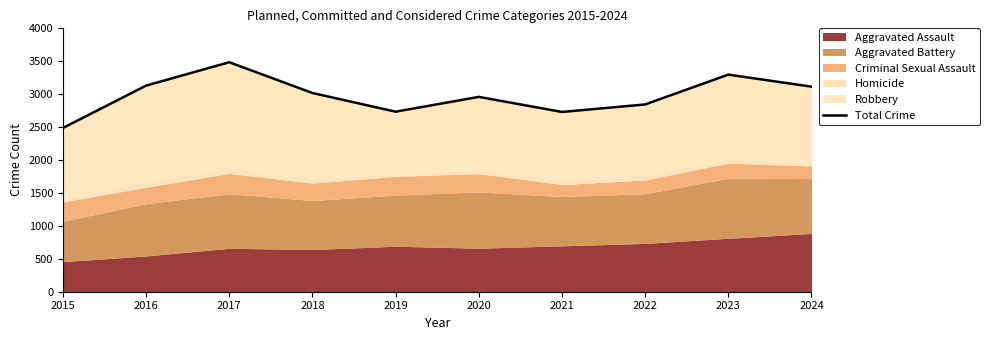

What is the difference between the maximum and minimum values?

998